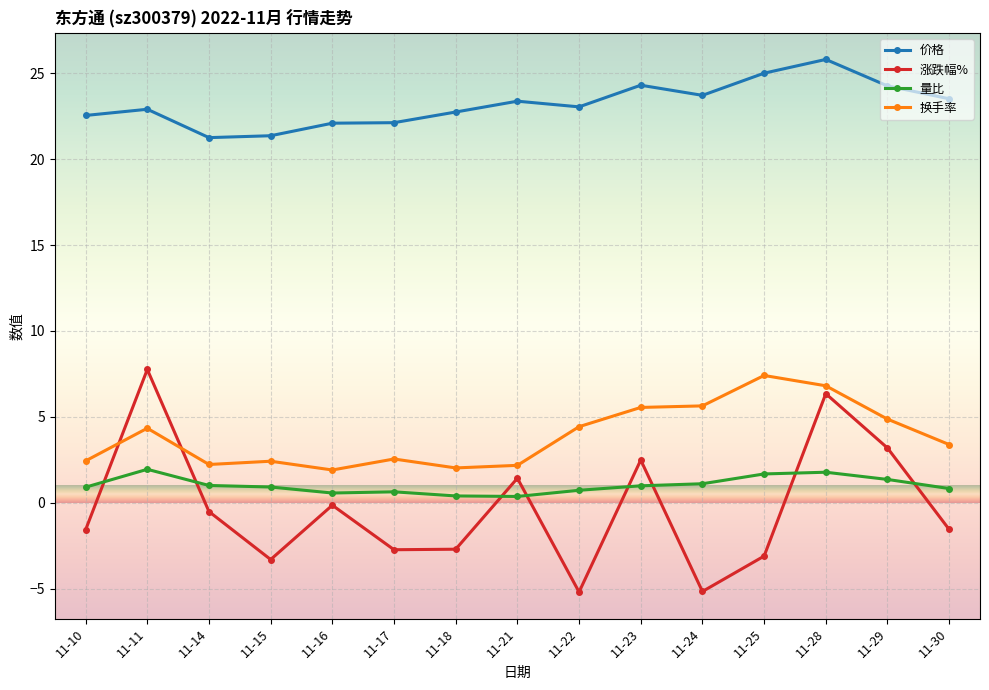

How many lines are shown in the chart?

4